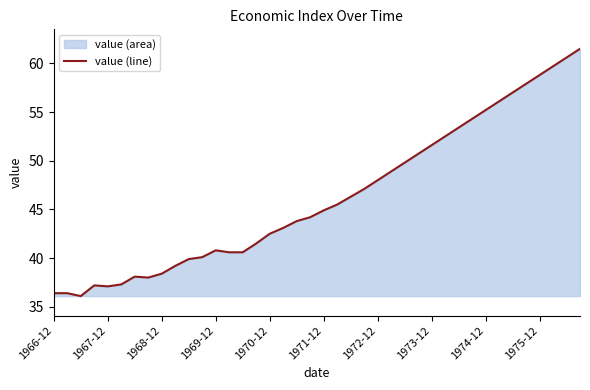

Reading right to left, what are all the values shown in this chart?

61.5	60.6	59.7	58.8	57.9	57.0	56.1	55.2	54.3	53.4	52.5	51.6	50.7	49.8	48.9	48.0	47.1	46.3	45.5	44.9	44.2	43.8	43.1	42.5	41.5	40.6	40.6	40.8	40.1	39.9	39.2	38.4	38.0	38.1	37.3	37.1	37.2	36.1	36.4	36.4